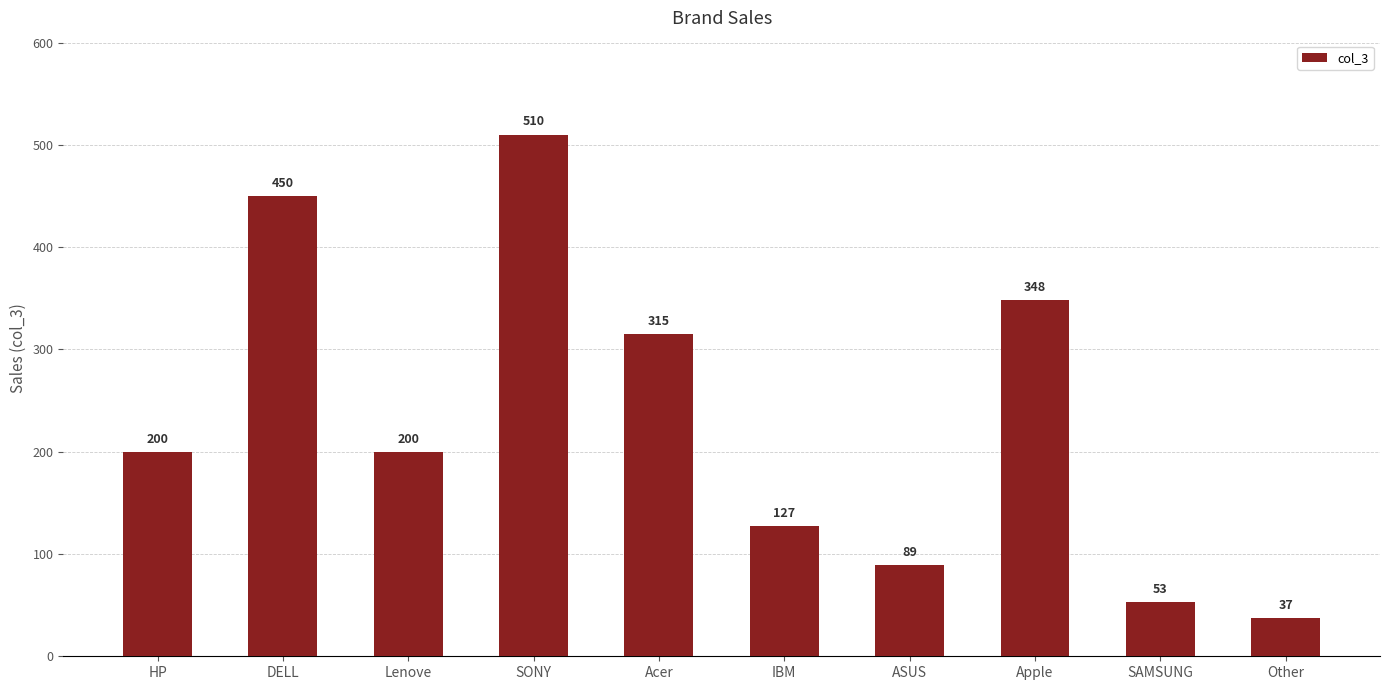

What is the average value?

233